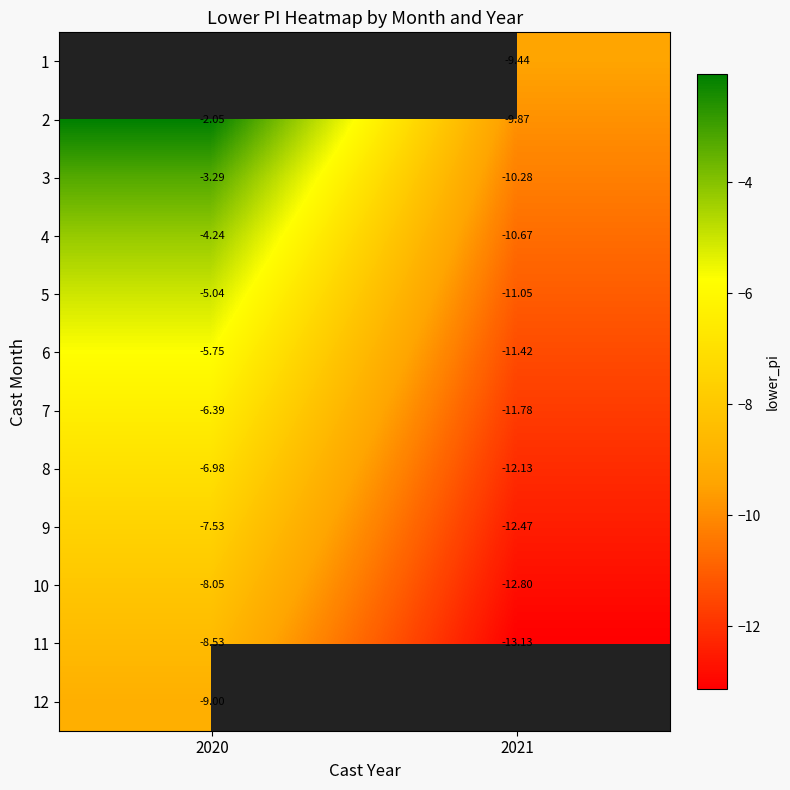

Rank the categories by 10 value from highest to lowest.

2020, 2021